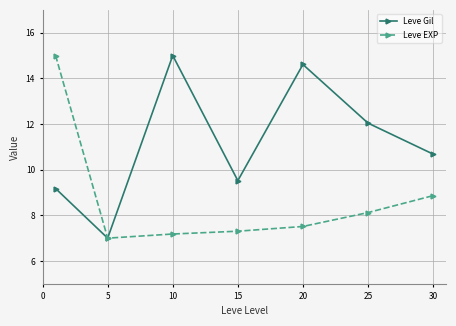

What is the value of the Leve Gil point at the 5th from the left?

14.6